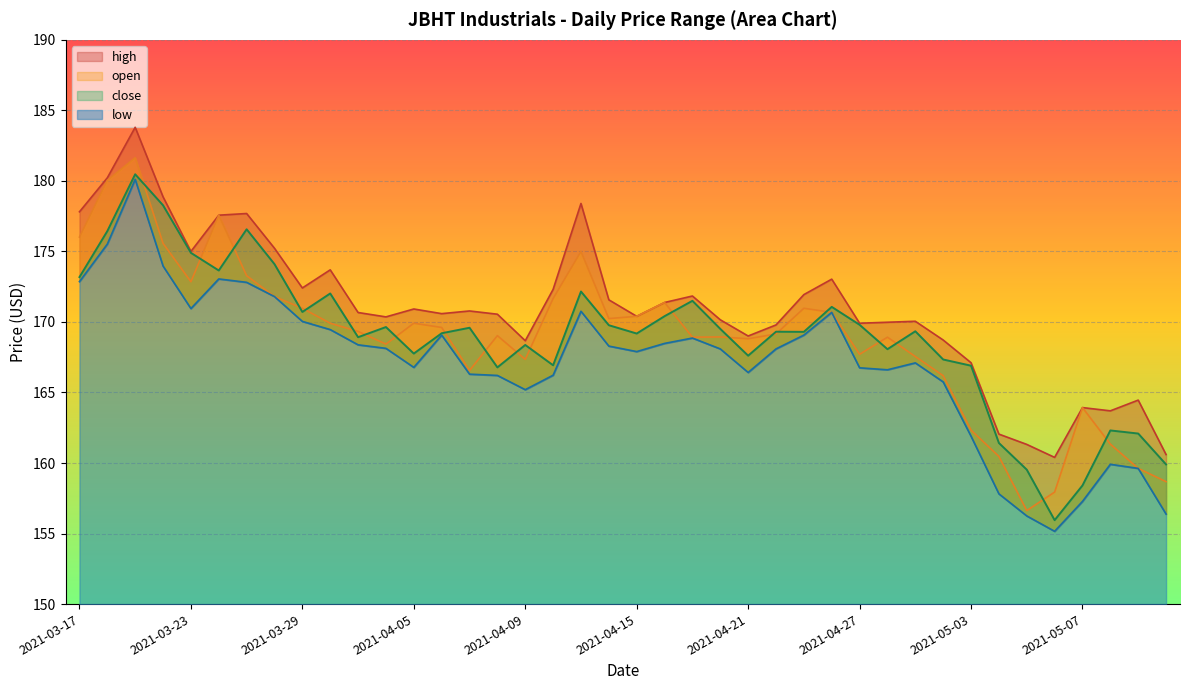

Rank the categories by high value from highest to lowest.

2021-03-19, 2021-03-18, 2021-03-22, 2021-04-13, 2021-03-17, 2021-03-25, 2021-03-24, 2021-03-26, 2021-03-23, 2021-03-30, 2021-04-26, 2021-03-29, 2021-04-12, 2021-04-23, 2021-04-19, 2021-04-14, 2021-04-16, 2021-04-05, 2021-04-07, 2021-03-31, 2021-04-06, 2021-04-08, 2021-04-15, 2021-04-01, 2021-04-20, 2021-04-29, 2021-04-28, 2021-04-27, 2021-04-22, 2021-04-21, 2021-04-30, 2021-04-09, 2021-05-03, 2021-05-11, 2021-05-07, 2021-05-10, 2021-05-04, 2021-05-05, 2021-05-12, 2021-05-06